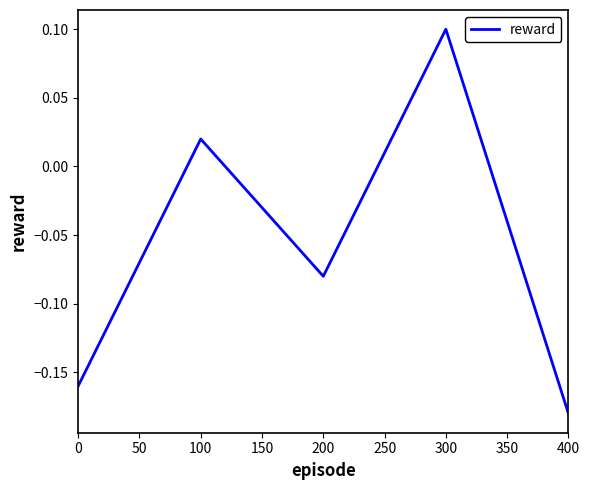

What is the difference between the maximum and minimum values?

0.3